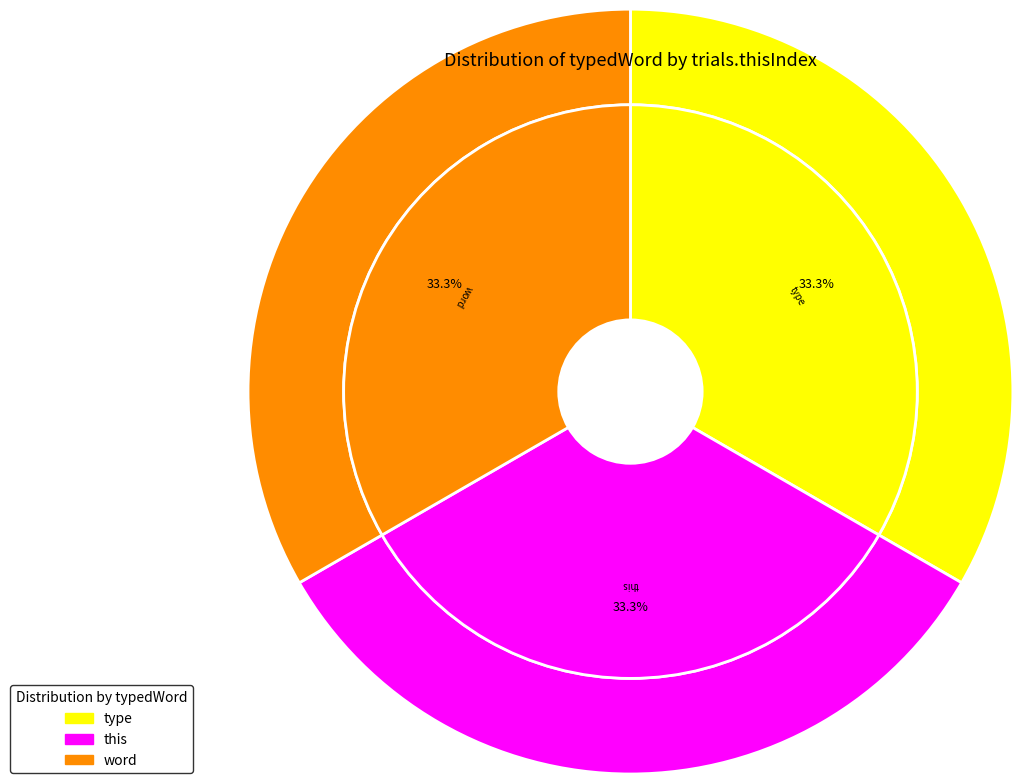

Count the number of slices in the pie.

3